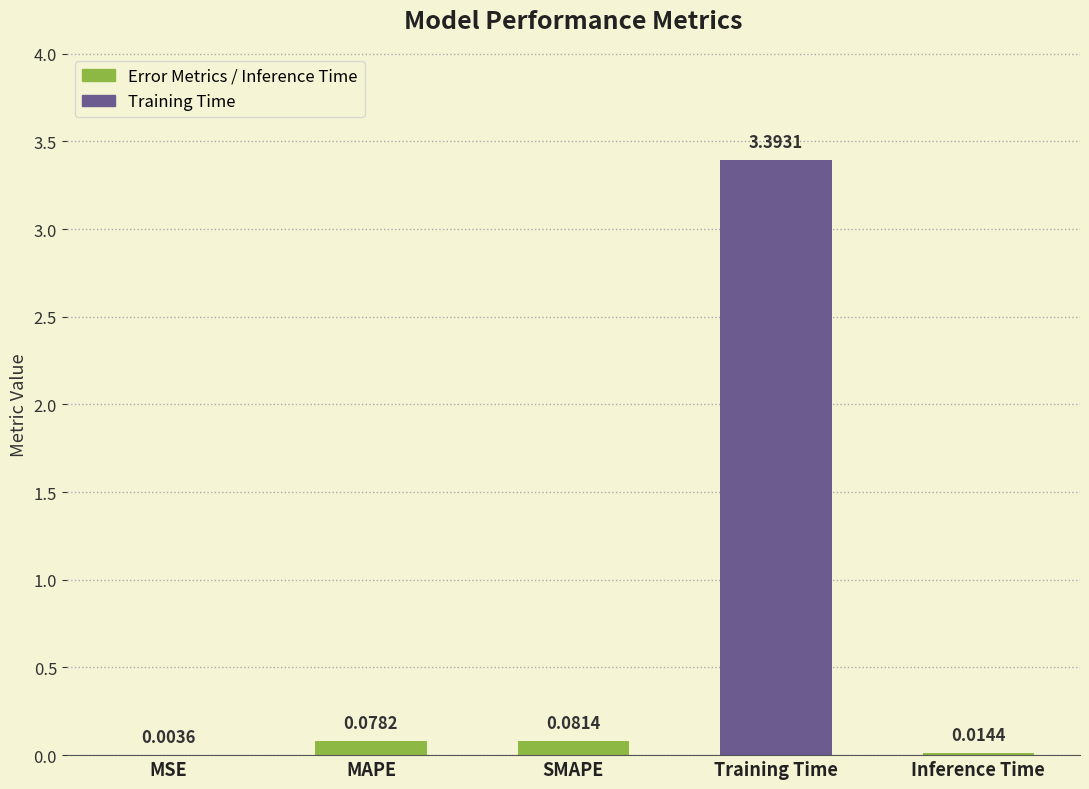

Which category has the highest value across all series?

Training Time